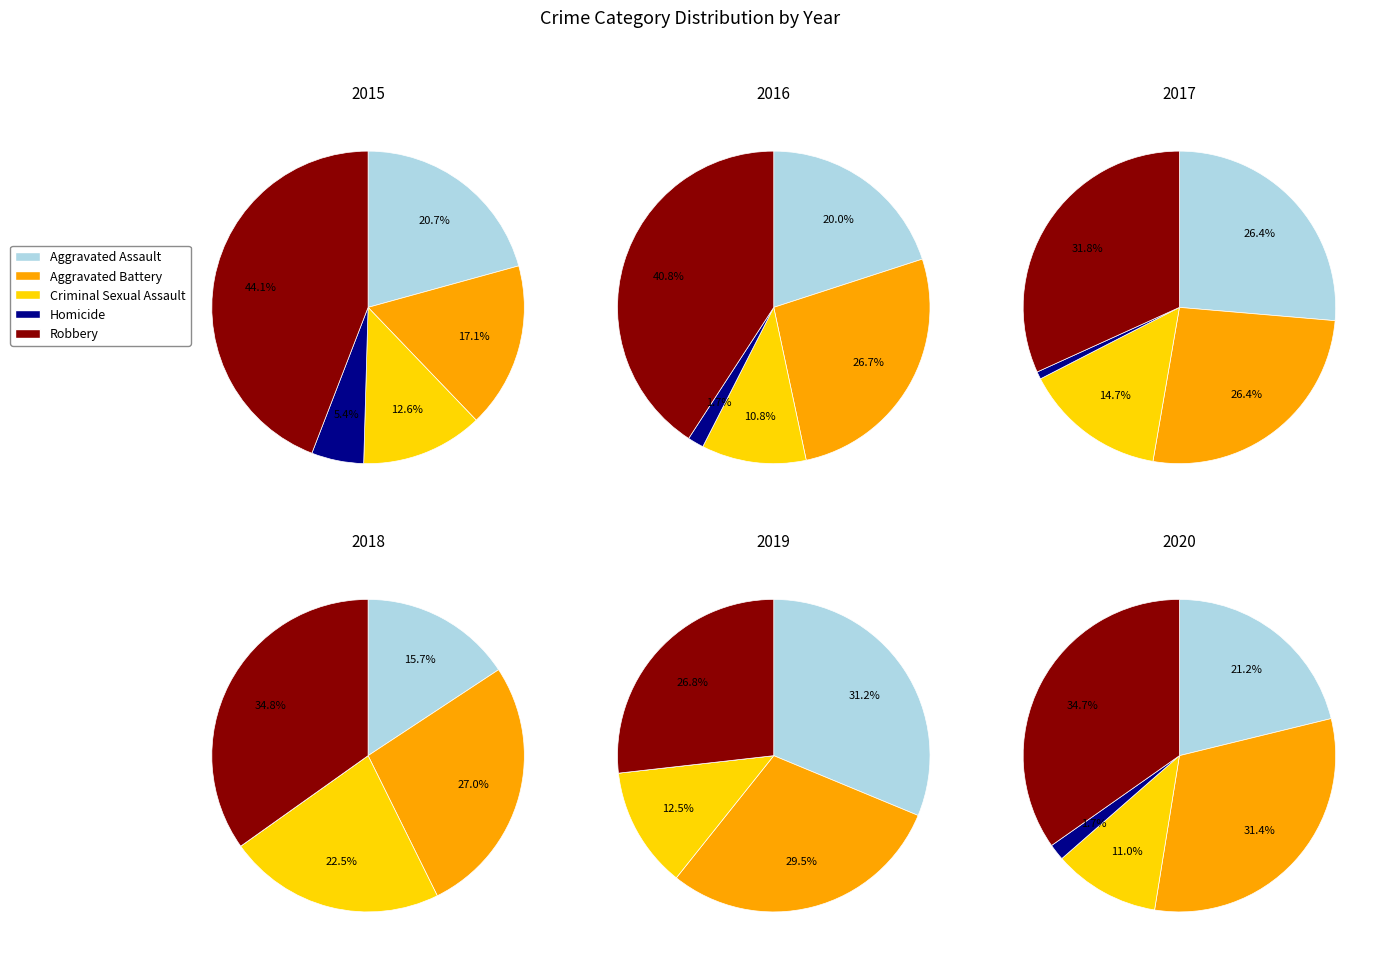

How many segments does this pie chart have?

5